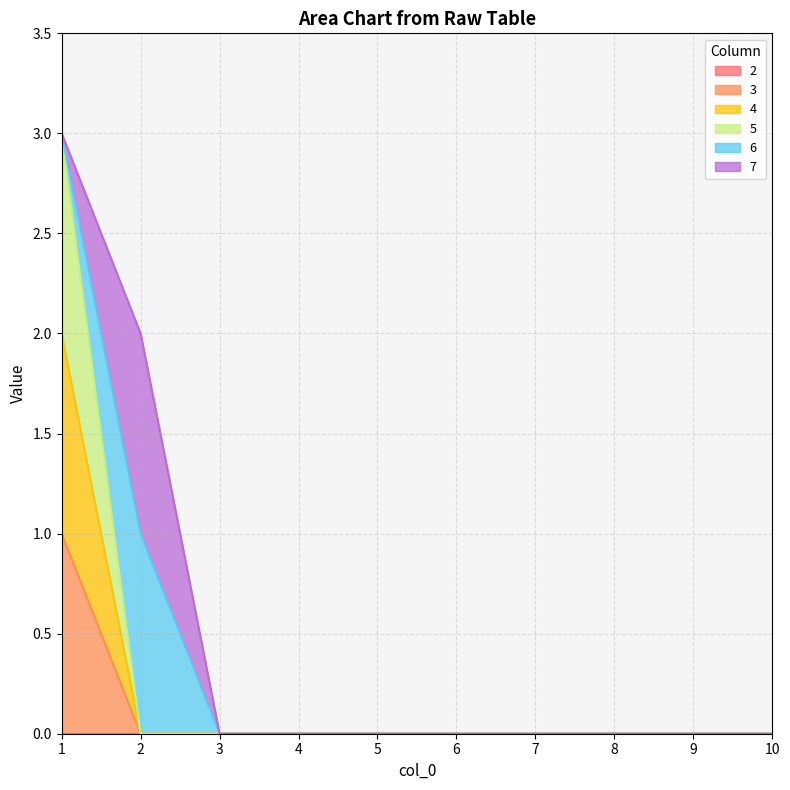

True or false: 3 and 4 cross at least once.

False